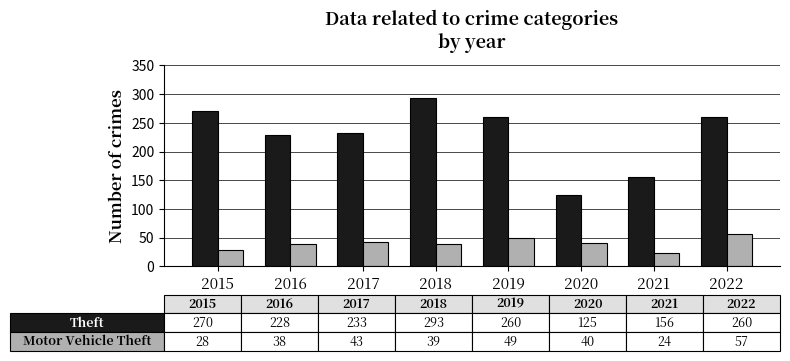

What is the spread (max minus min) of values at 2021?

132